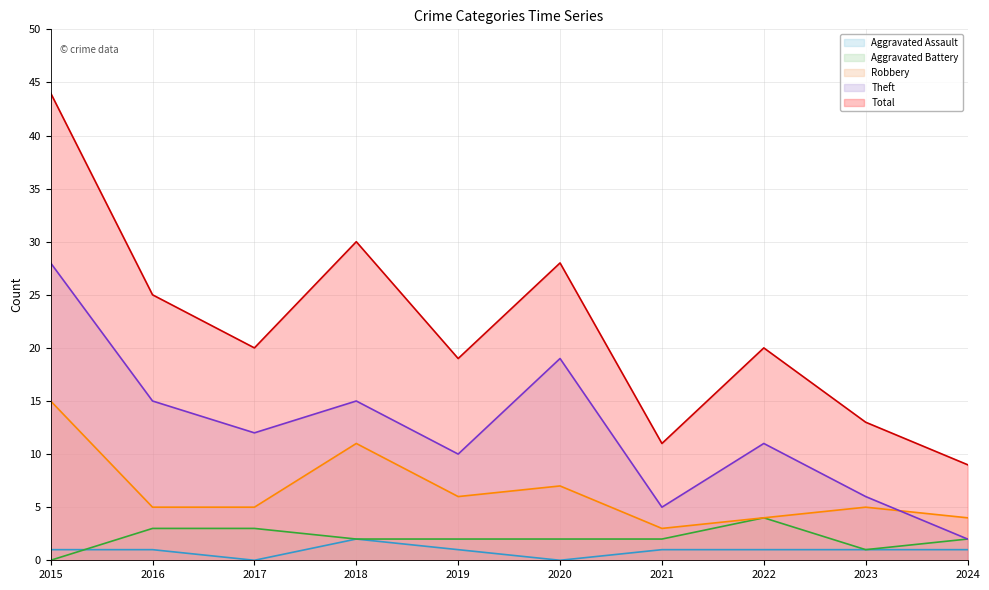

Reading left to right, list all the values displayed in this chart.

Aggravated Assault: 1	1	0	2	1	0	1	1	1	1
Aggravated Battery: 0	3	3	2	2	2	2	4	1	2
Robbery: 15	5	5	11	6	7	3	4	5	4
Theft: 28	15	12	15	10	19	5	11	6	2
Total: 44	25	20	30	19	28	11	20	13	9